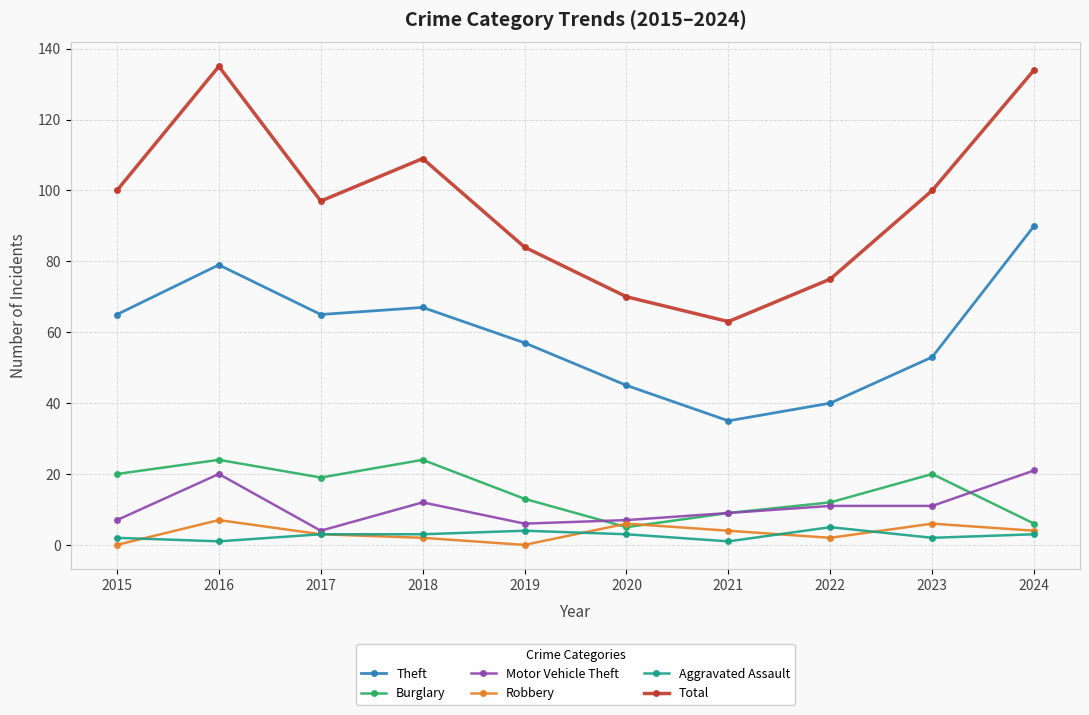

What is the value of the Total point at the 10th from the left?

134